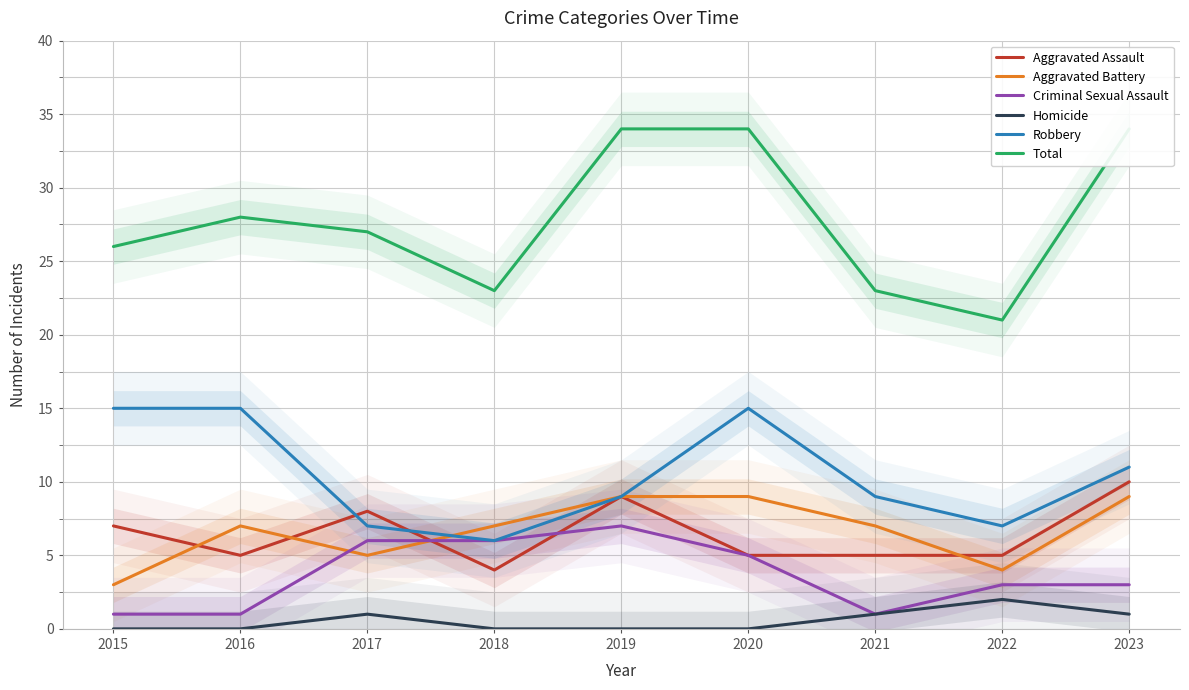

At which label is Aggravated Battery closest to 6?

2016